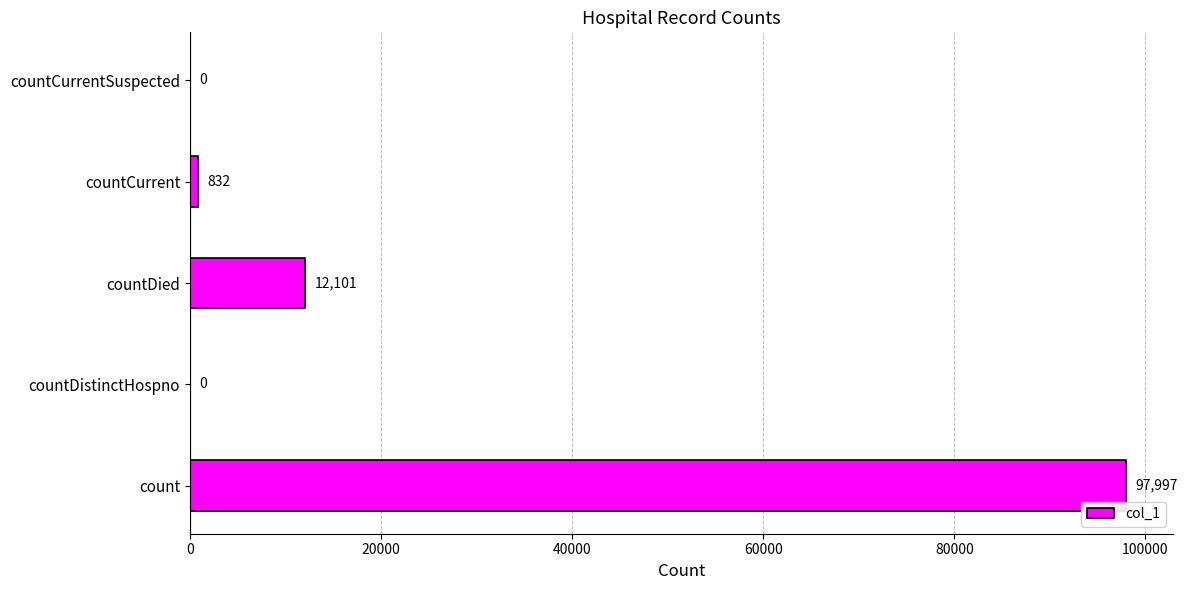

The chart shows a value of 16736 at countDied. True or false?

False